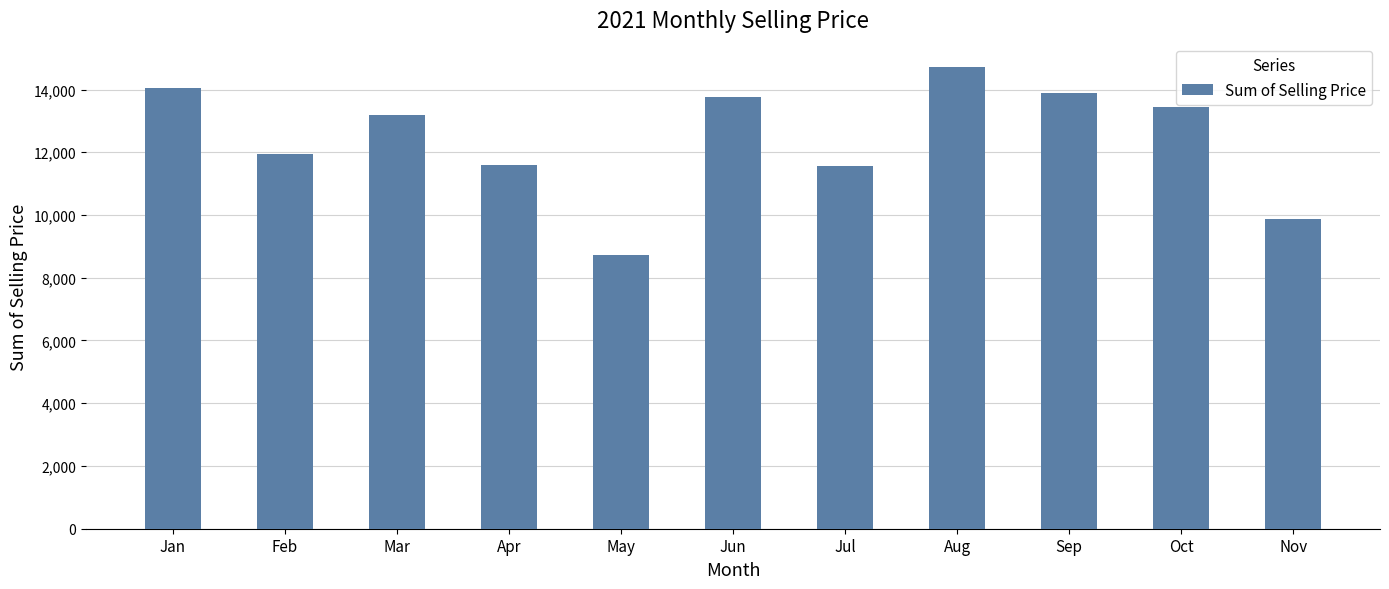

What is the change in value from Feb to Jun?

+1824.3